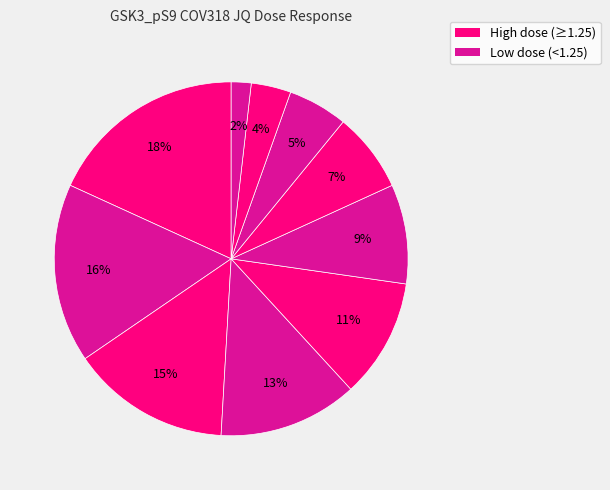

How many segments does this pie chart have?

10